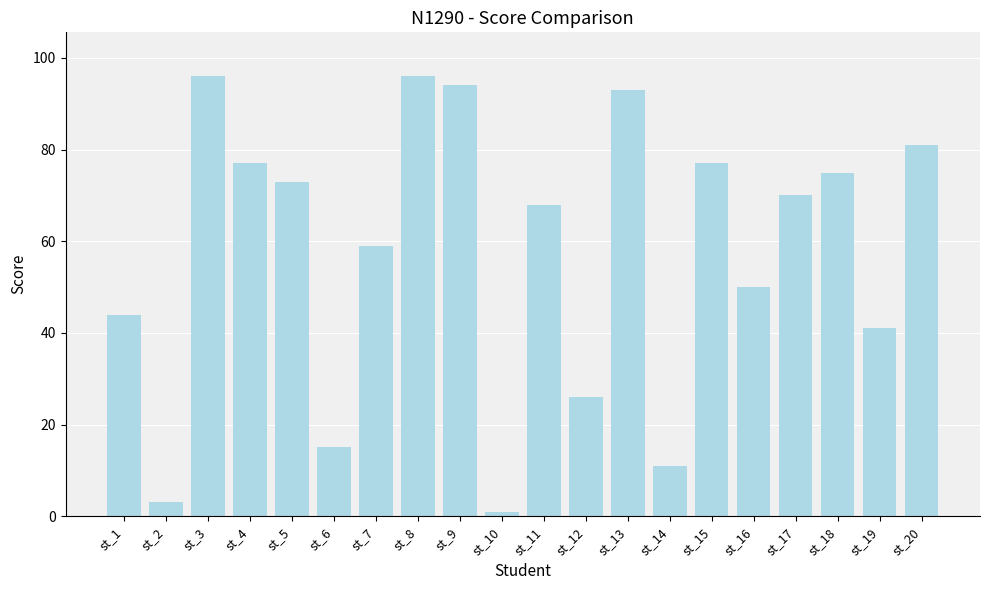

Where does the data first go above 70?

st_3